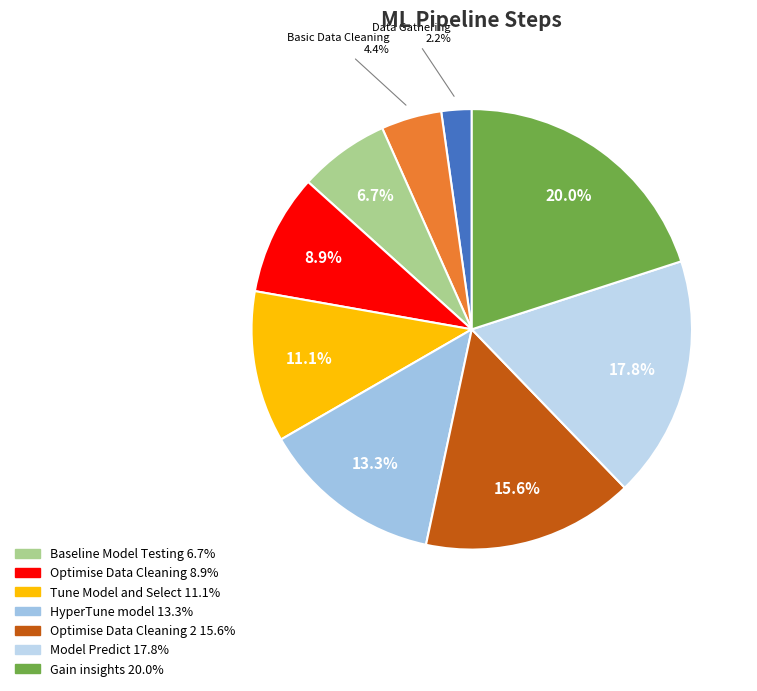

To the nearest percent, what is the difference between the largest and smallest slice percentages?

18%